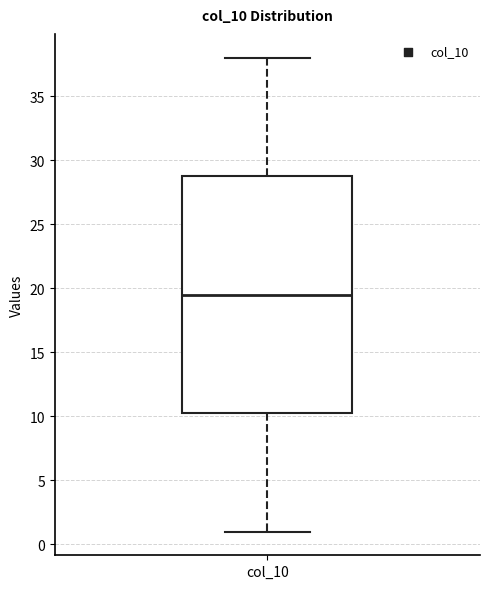

Transcribe this box plot: give where the median line is, the range the box spans, and where the two whiskers end, as read against the y-axis. The values are not printed on the chart, so give them approximately, as read against the axis.

median 19.5, box 10.5 to 29.0, whiskers 1.0 to 38.0